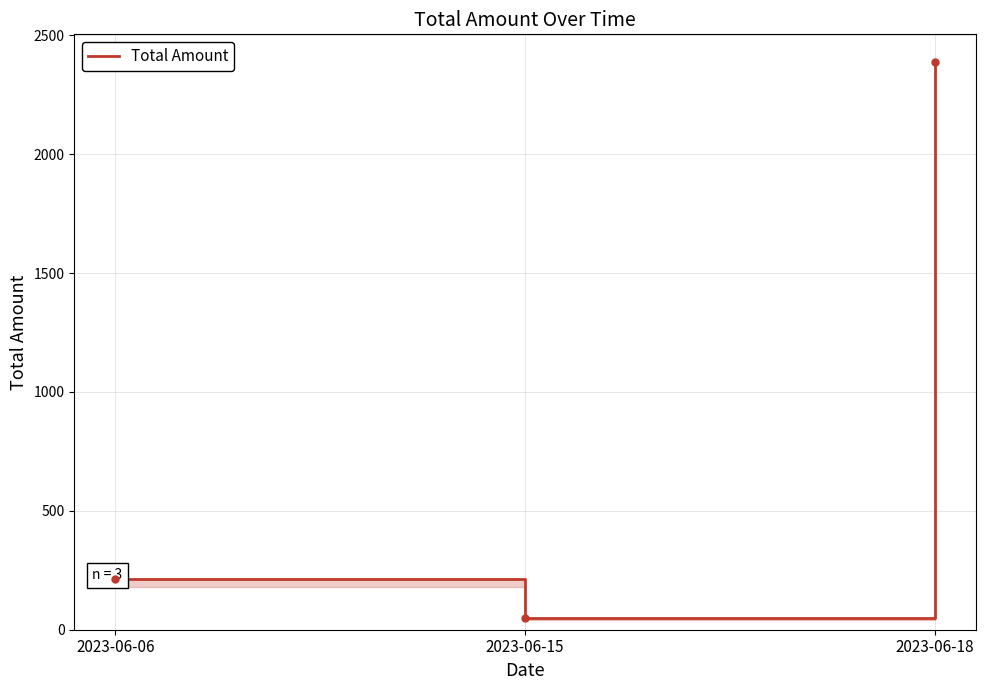

How many data points are above 213?

1